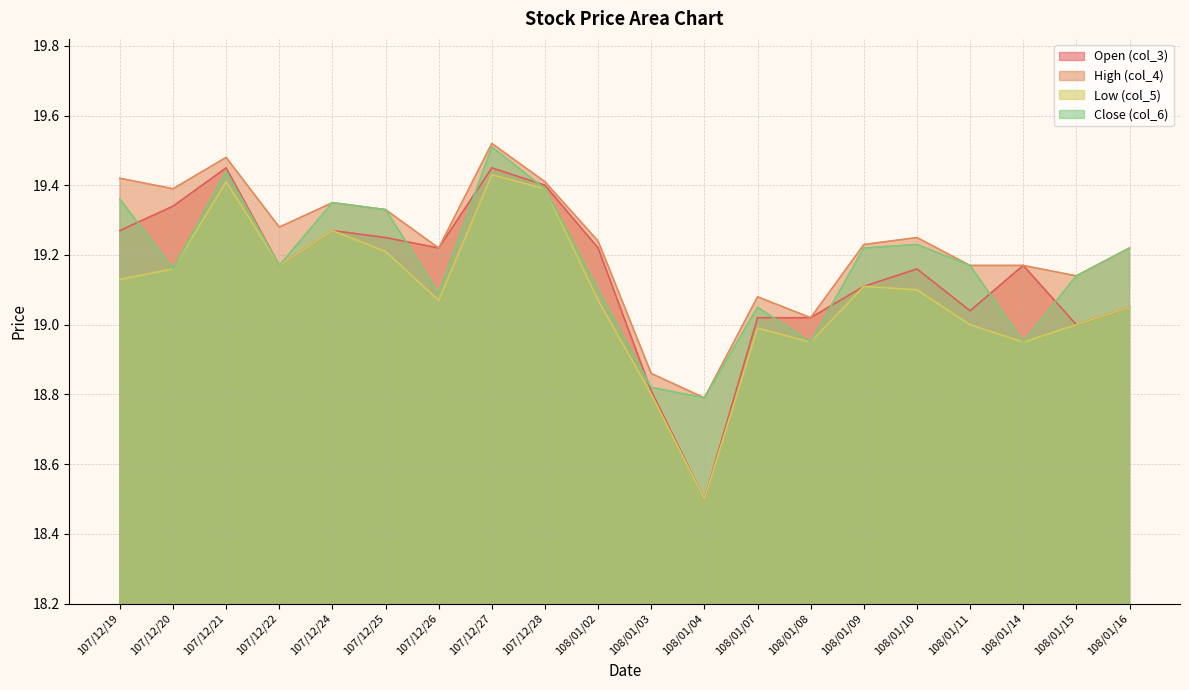

Which series has the largest total across all categories?

High (col_4)